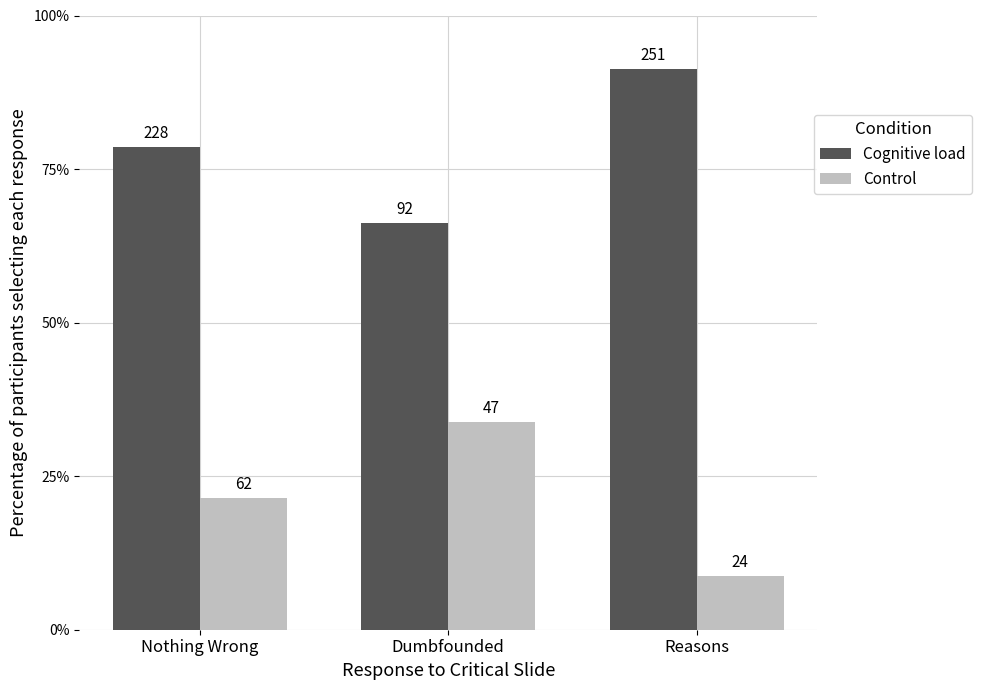

Rank the series at Dumbfounded from lowest to highest value.

Control, Cognitive load